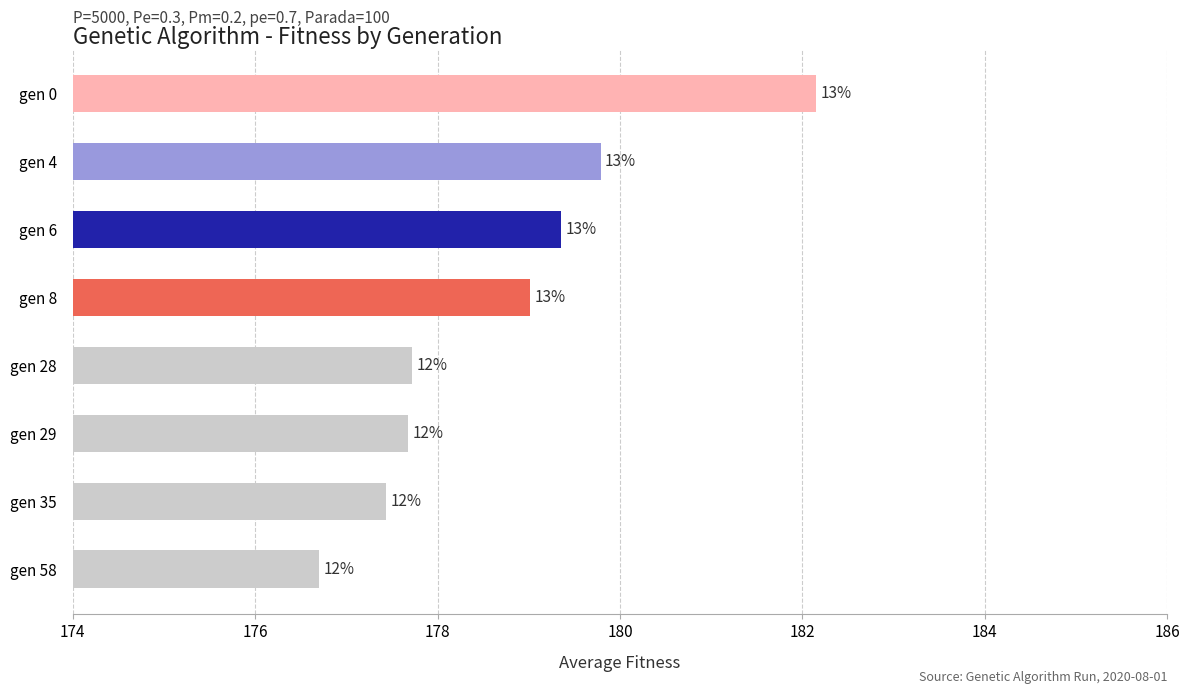

What is the sum of all values?

1429.8